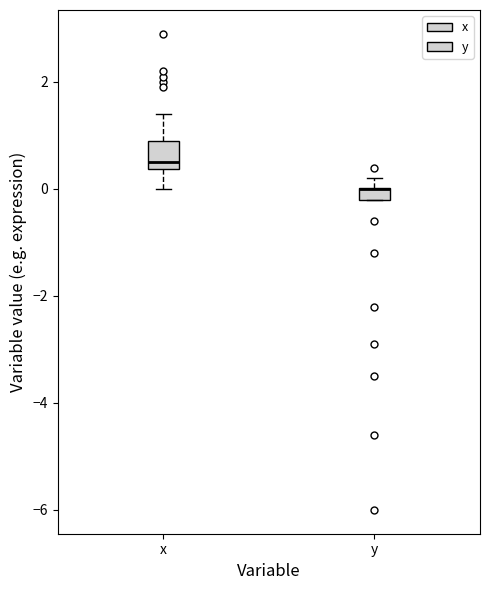

Comparing the boxes themselves (not the whiskers), which one is the tallest?

x